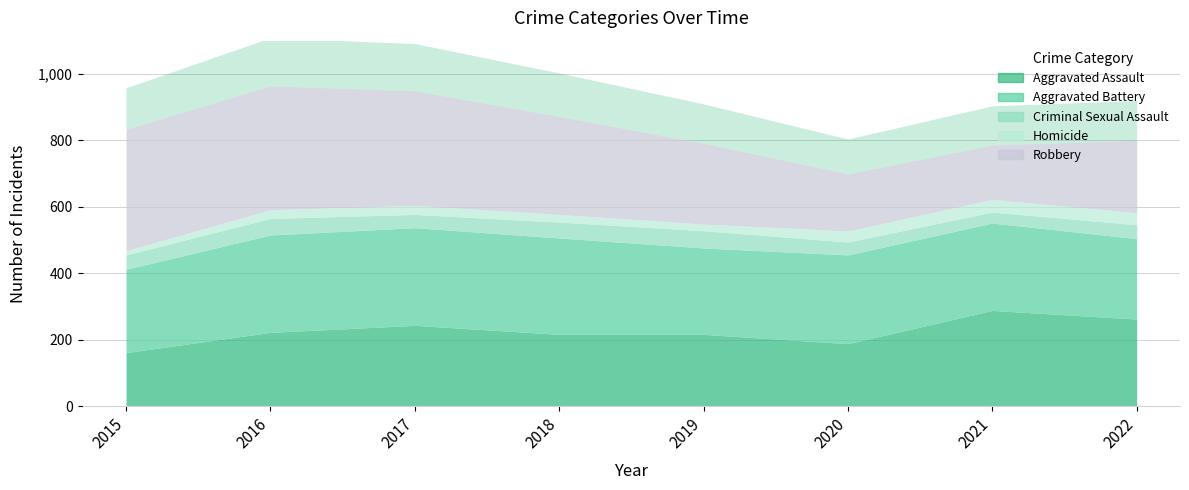

Rank the series by their maximum value, from lowest to highest.

Homicide, Criminal Sexual Assault, Aggravated Assault, Aggravated Battery, Robbery